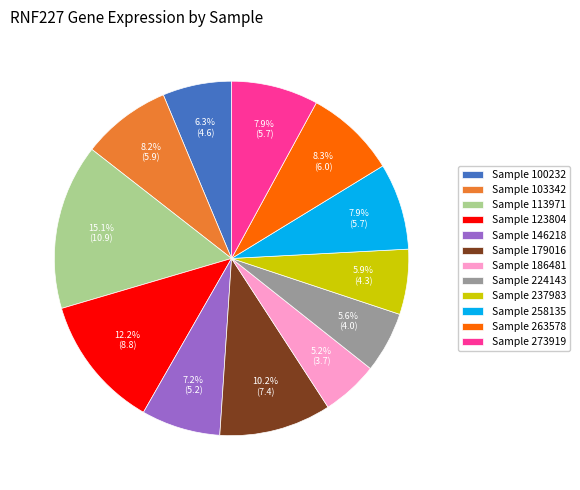

Does Sample 258135 represent more than half of the total?

No